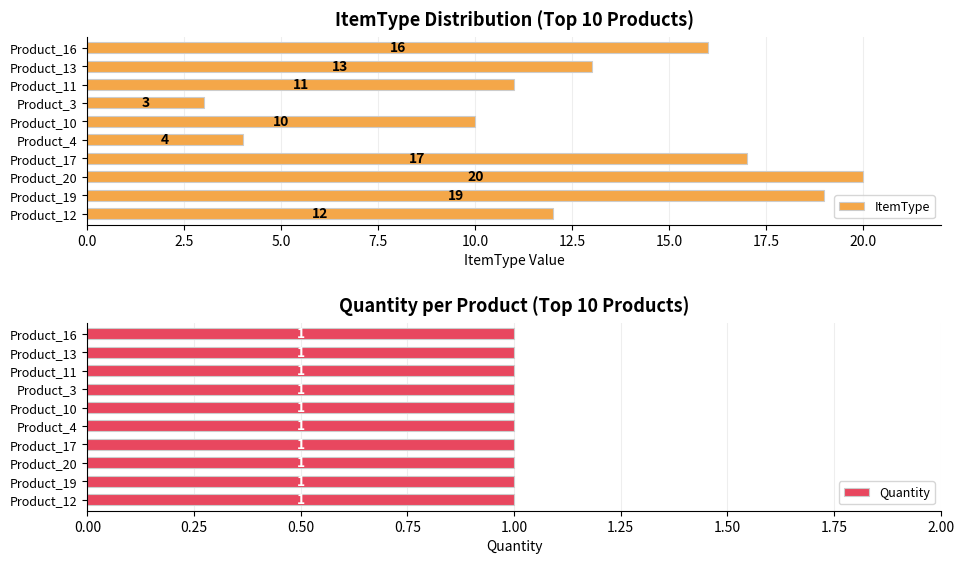

The ItemType series shows 4 at Product_10. True or false?

False